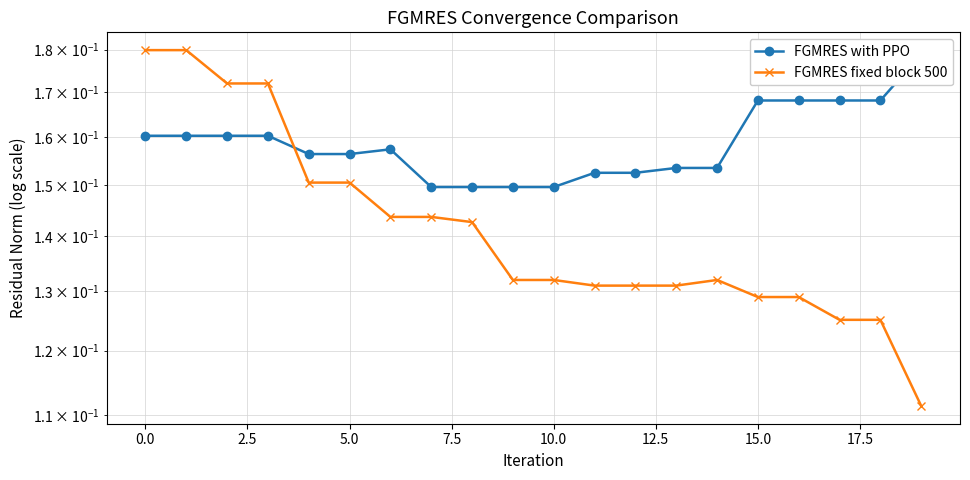

Rank the series at 19 from lowest to highest value.

FGMRES fixed block 500, FGMRES with PPO